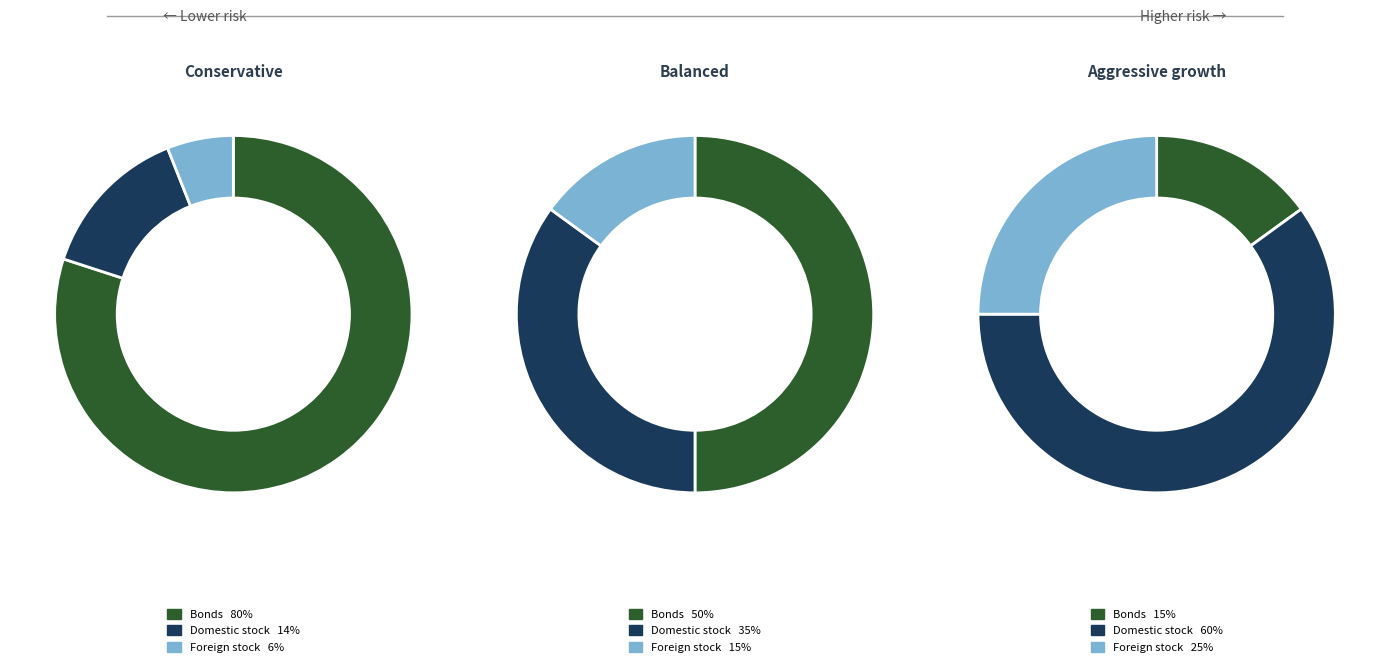

Is 19 the majority of the pie?

No